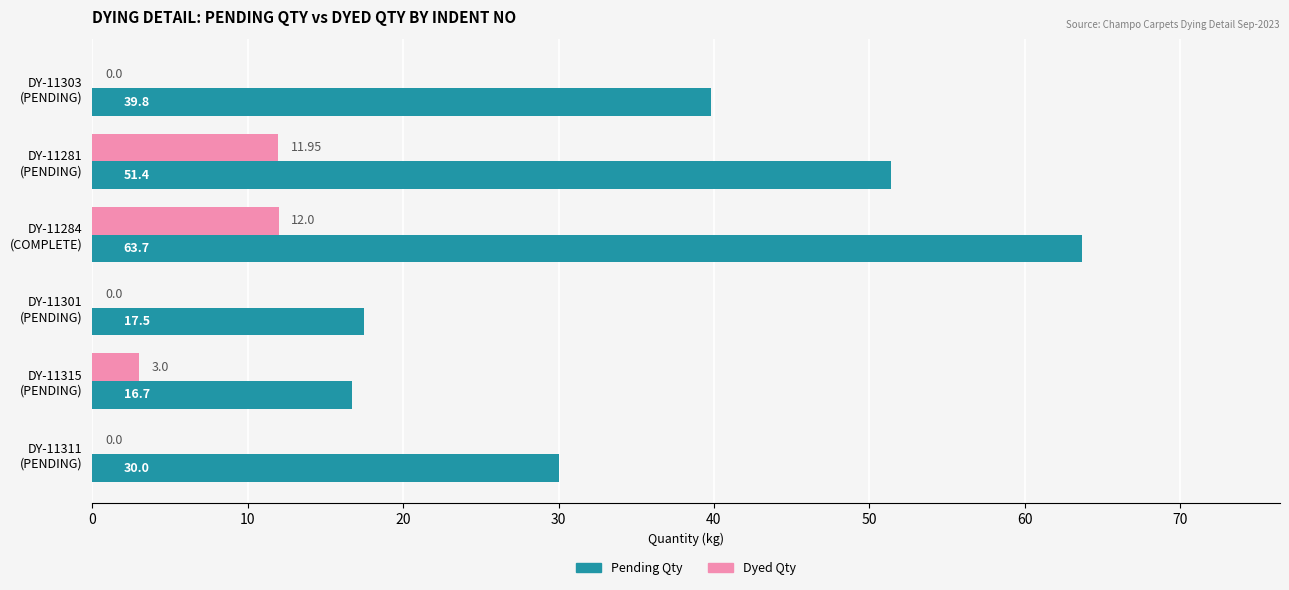

How many values in Dyed Qty are above zero?

3